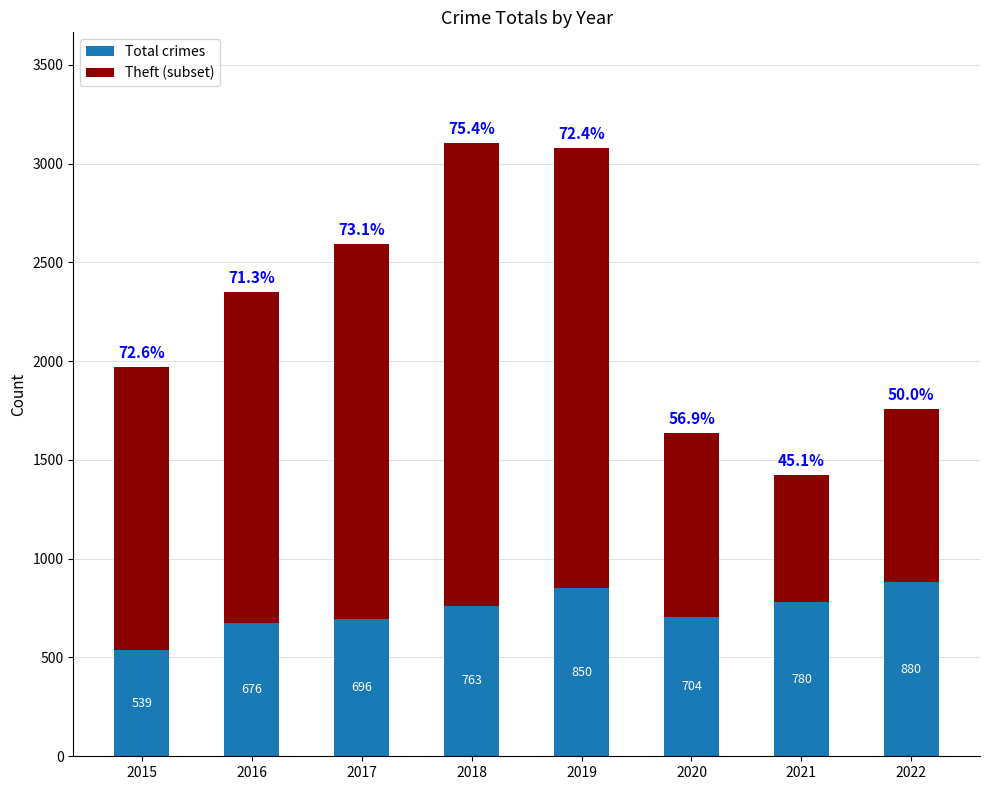

How many groups of bars are there?

8